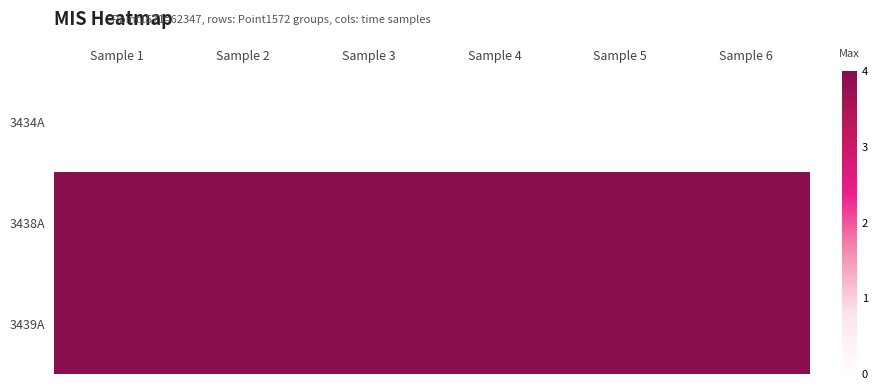

Reading left to right, transcribe all the data shown in this chart.

3434A: Sample 1=0.0	Sample 2=0.0	Sample 3=0.0	Sample 4=0.0	Sample 5=0.0	Sample 6=0.0
3438A: Sample 1=4.0	Sample 2=4.0	Sample 3=4.0	Sample 4=4.0	Sample 5=4.0	Sample 6=4.0
3439A: Sample 1=4.0	Sample 2=4.0	Sample 3=4.0	Sample 4=4.0	Sample 5=4.0	Sample 6=4.0